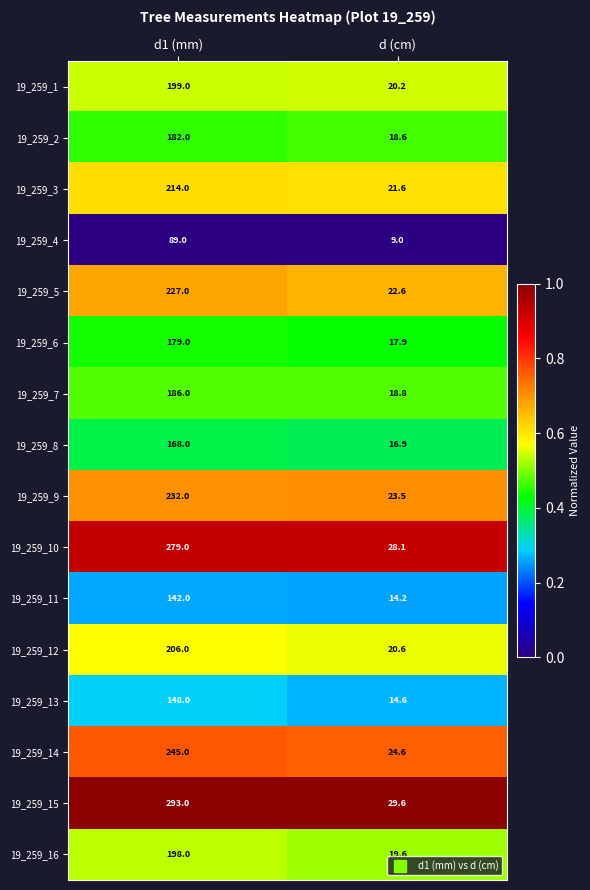

Which category has the lowest value across all series?

d (cm)